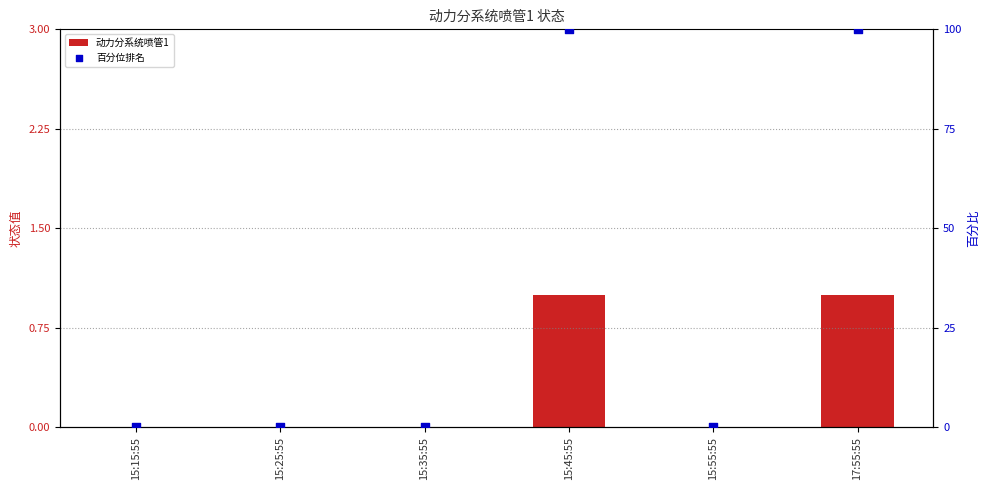

Is the value of 动力分系统喷管1 at 15:15:55 greater than the value of 百分位排名 at 15:35:55?

No